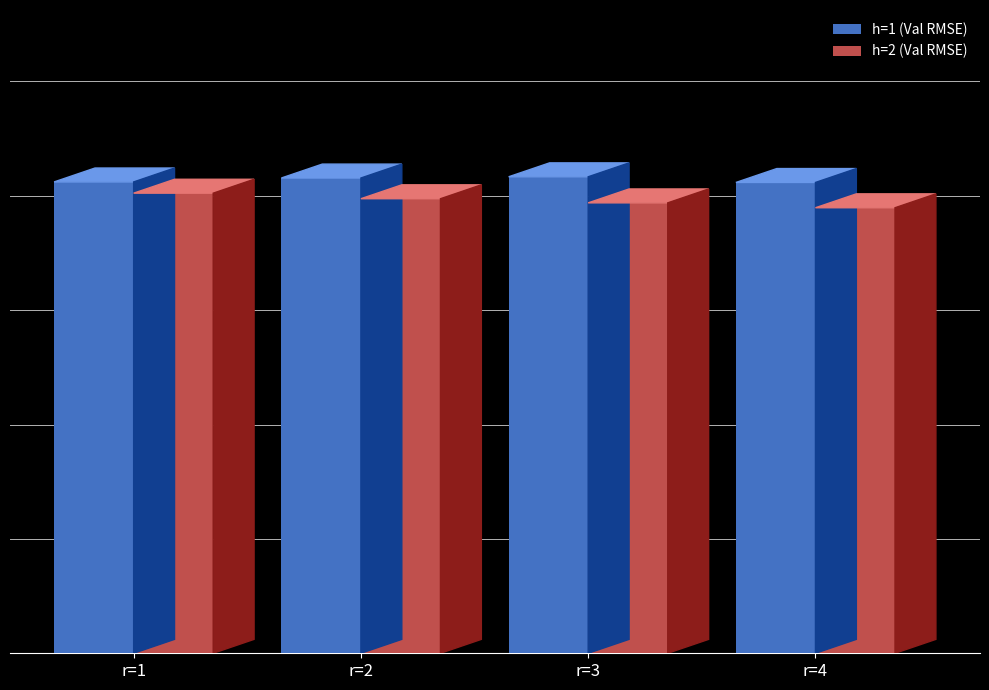

What is the total value across all series at r=4?

5.9